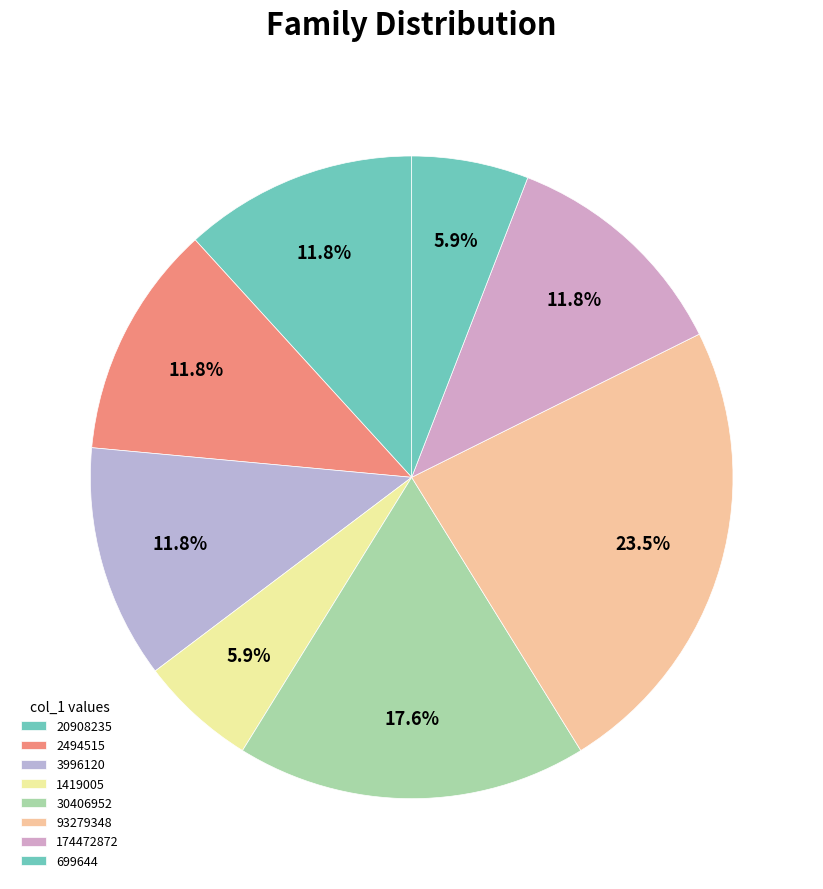

How many segments does this pie chart have?

8